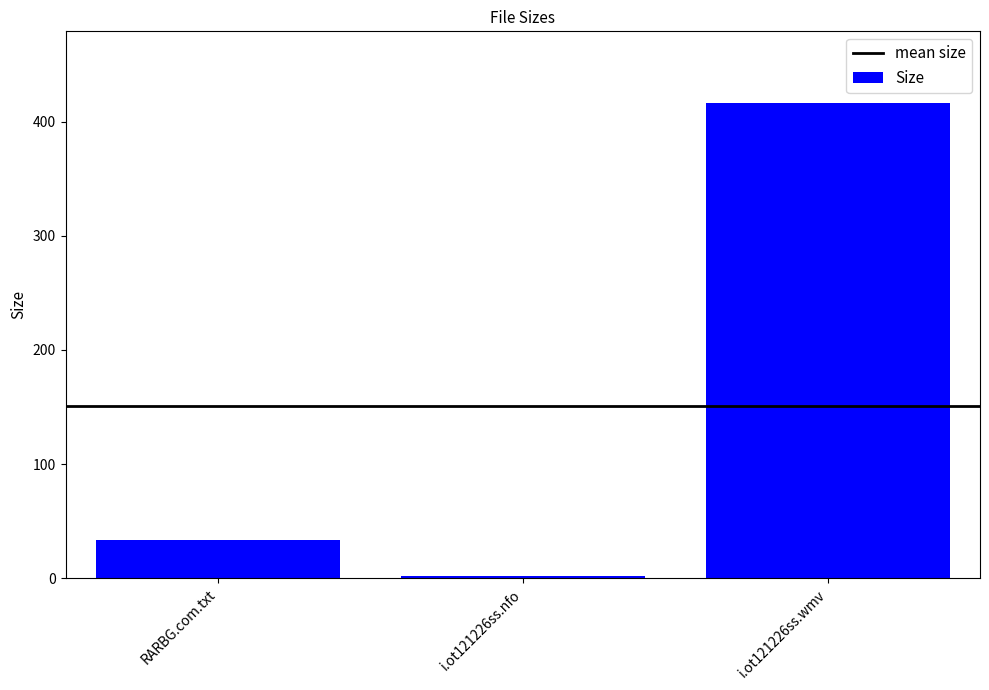

At which category does the chart reach its peak across all series?

i.ot121226ss.wmv